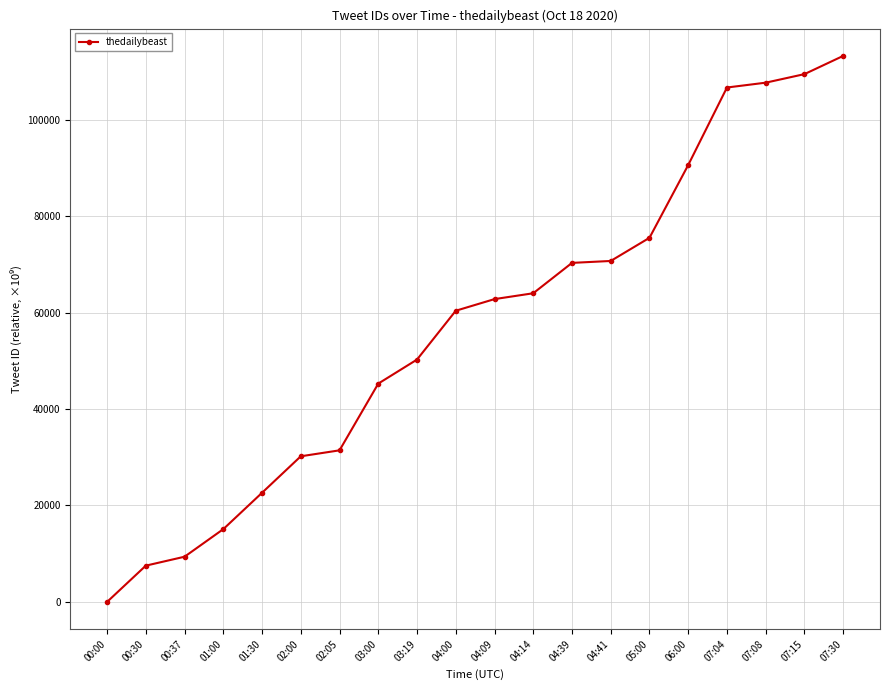

What is the average value?

57146.2